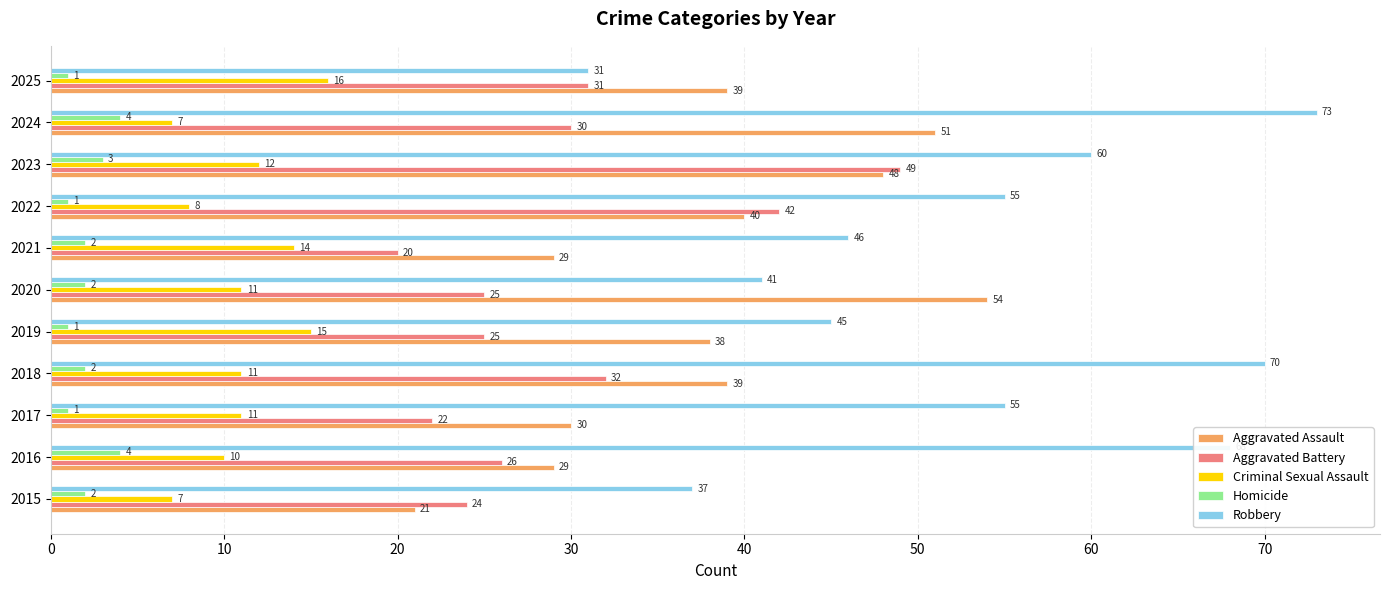

Is the value of Aggravated Assault at 2024 greater than the value of Criminal Sexual Assault at 2018?

Yes